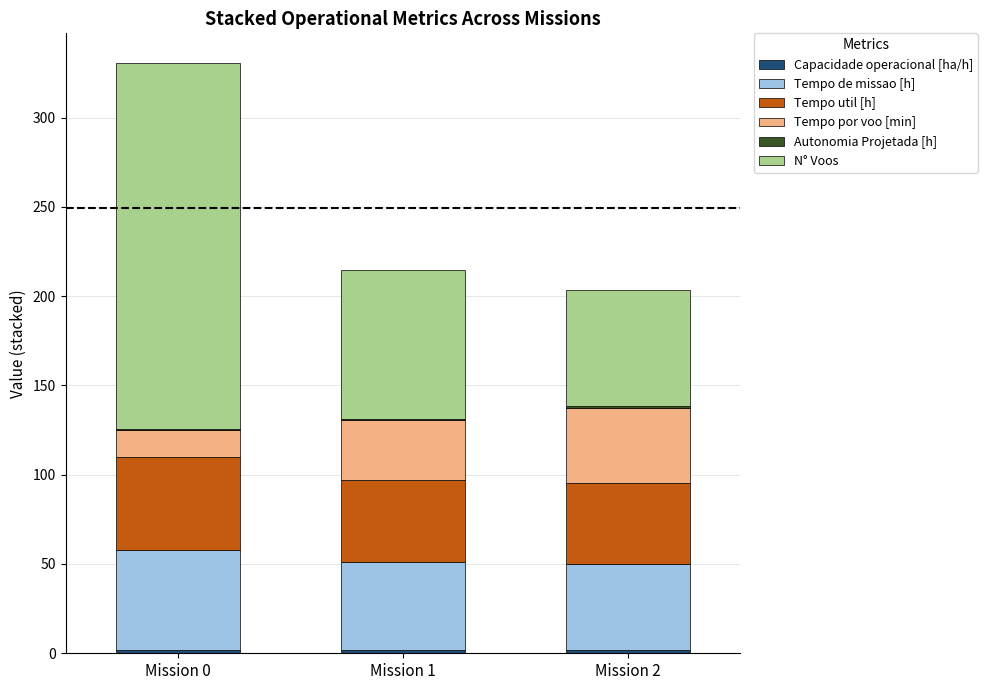

List the series in order of their peak value, lowest first.

Autonomia Projetada [h], Capacidade operacional [ha/h], Tempo por voo [min], Tempo util [h], Tempo de missao [h], N° Voos